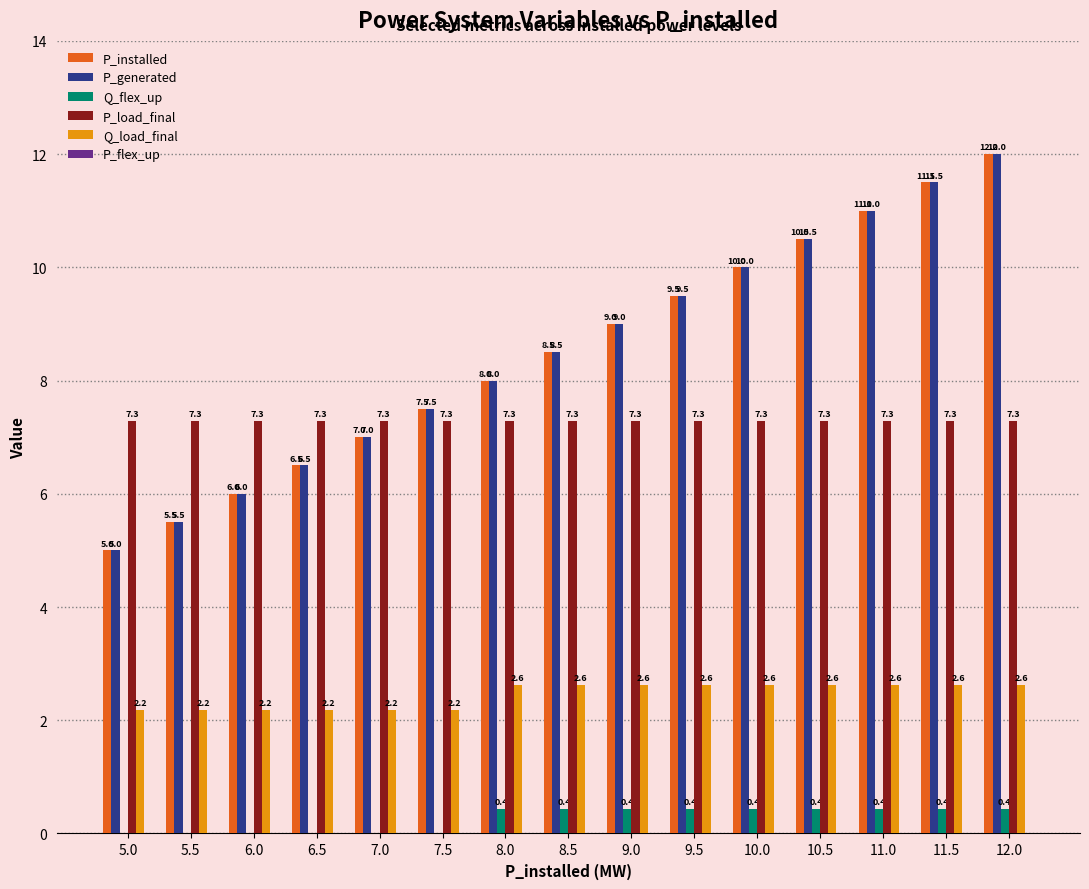

How many Q_flex_up values are between 0 and 1?

15